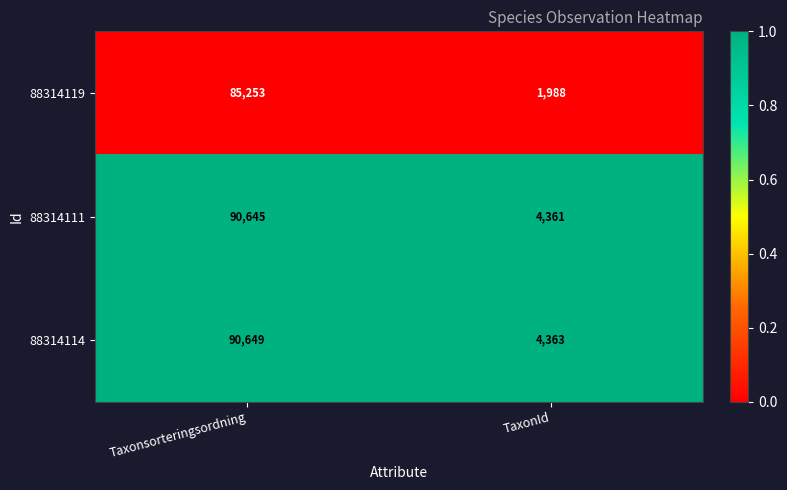

At which category is the sum across all series the highest?

Taxonsorteringsordning